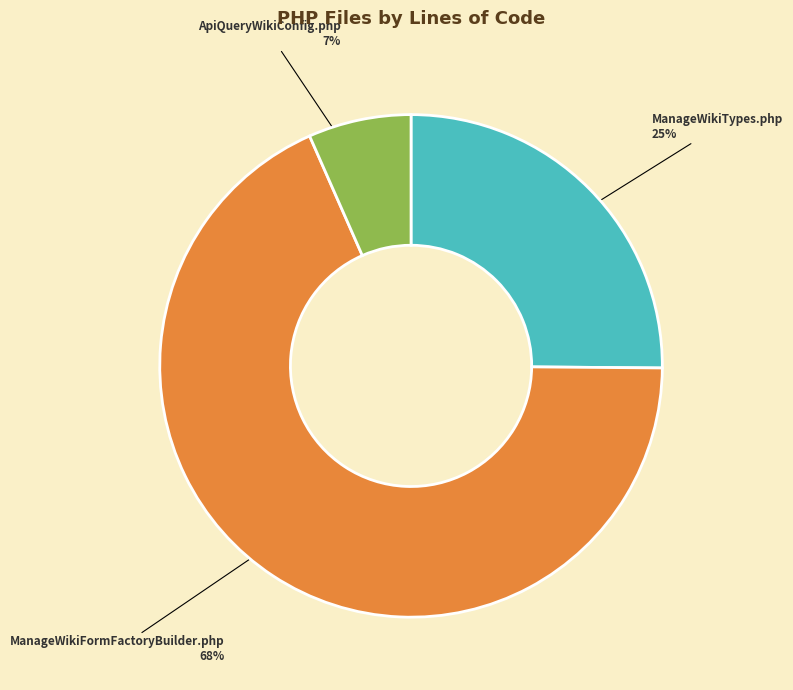

Between ApiQueryWikiConfig.php and ManageWikiTypes.php, which is larger?

ManageWikiTypes.php